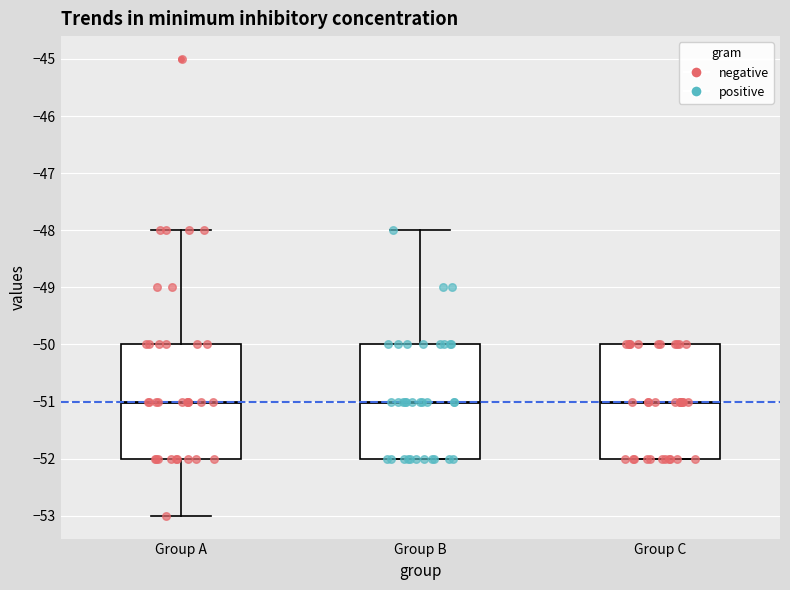

Reading left to right, transcribe this box plot: for each box, give where its median line is, the range the box spans, and where its two whiskers end, as read against the y-axis. The values are not printed on the chart, so give them approximately, as read against the axis.

Group A: median -51, box -52 to -50, whiskers -53 to -48
Group B: median -51, box -52 to -50, whiskers -52 to -48
Group C: median -51, box -52 to -50, whiskers -52 to -50